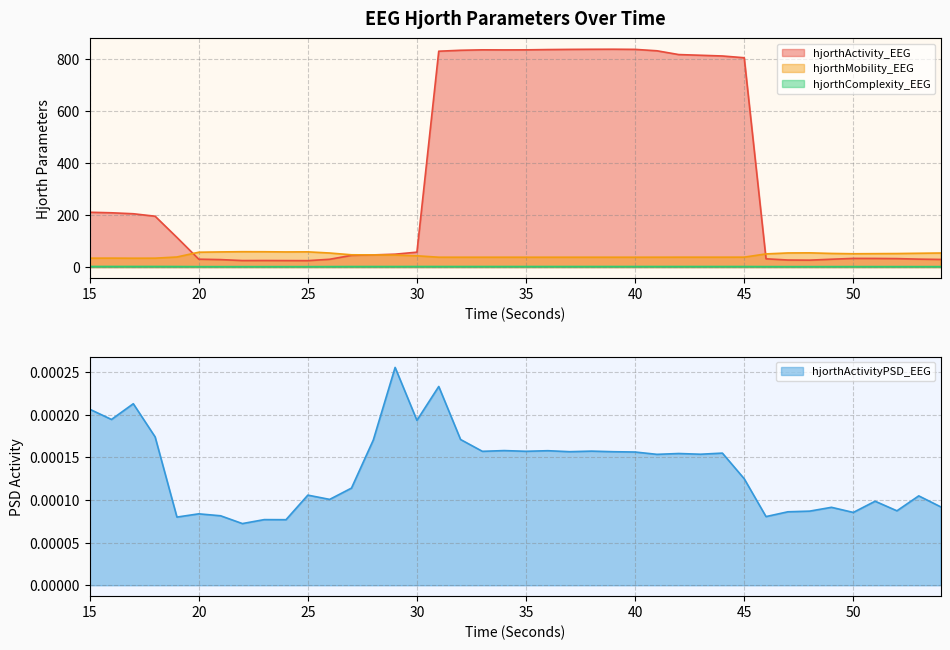

What is the value of the hjorthMobility_EEG point at the 6th from the left?

57.2